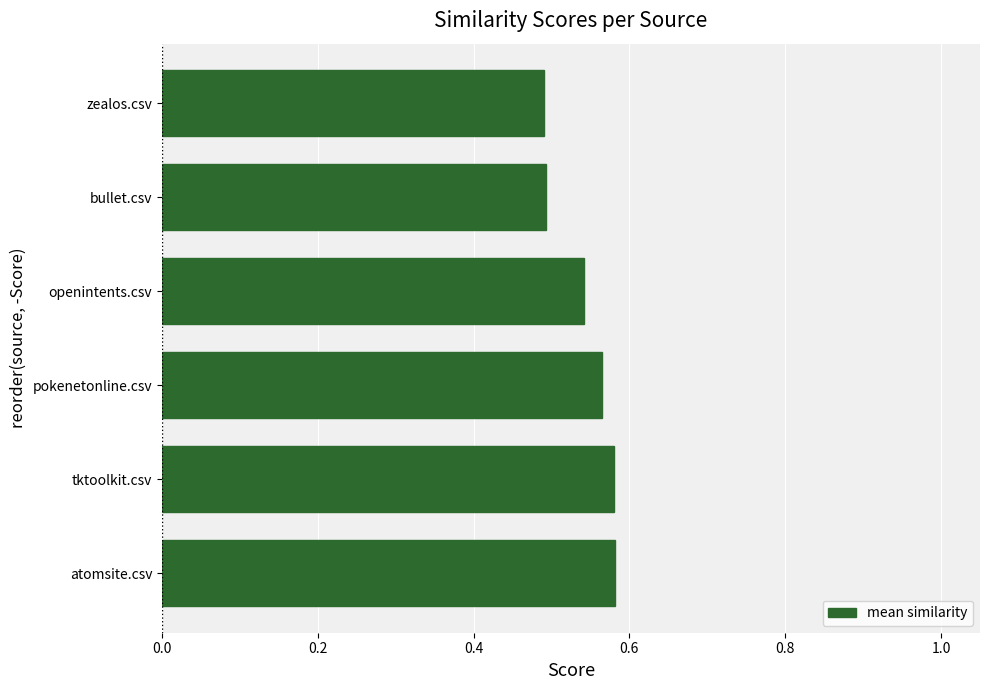

Count the number of categories in the chart.

6